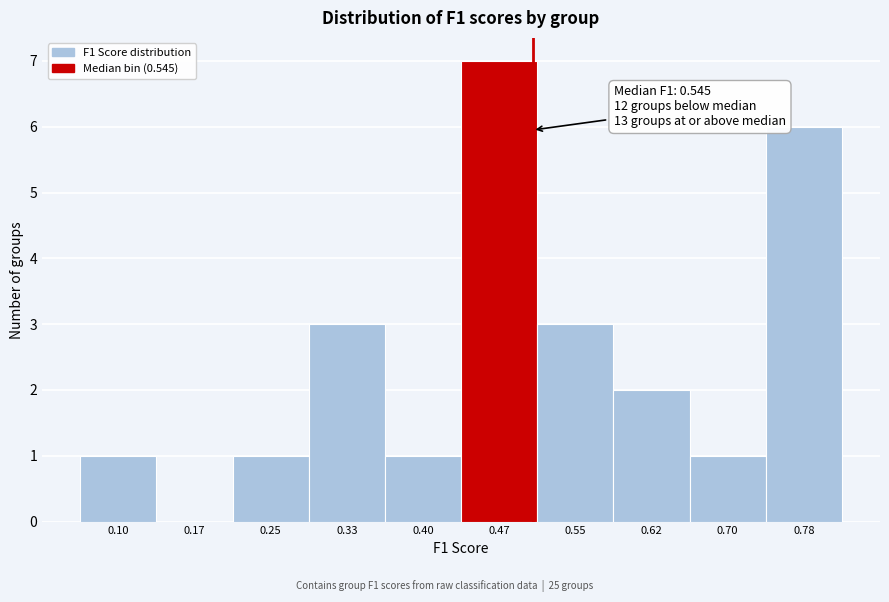

Reading left to right, extract all data points from this chart.

0.10=1	0.17=0	0.25=1	0.33=3	0.40=1	0.47=7	0.55=3	0.62=2	0.70=1	0.78=6